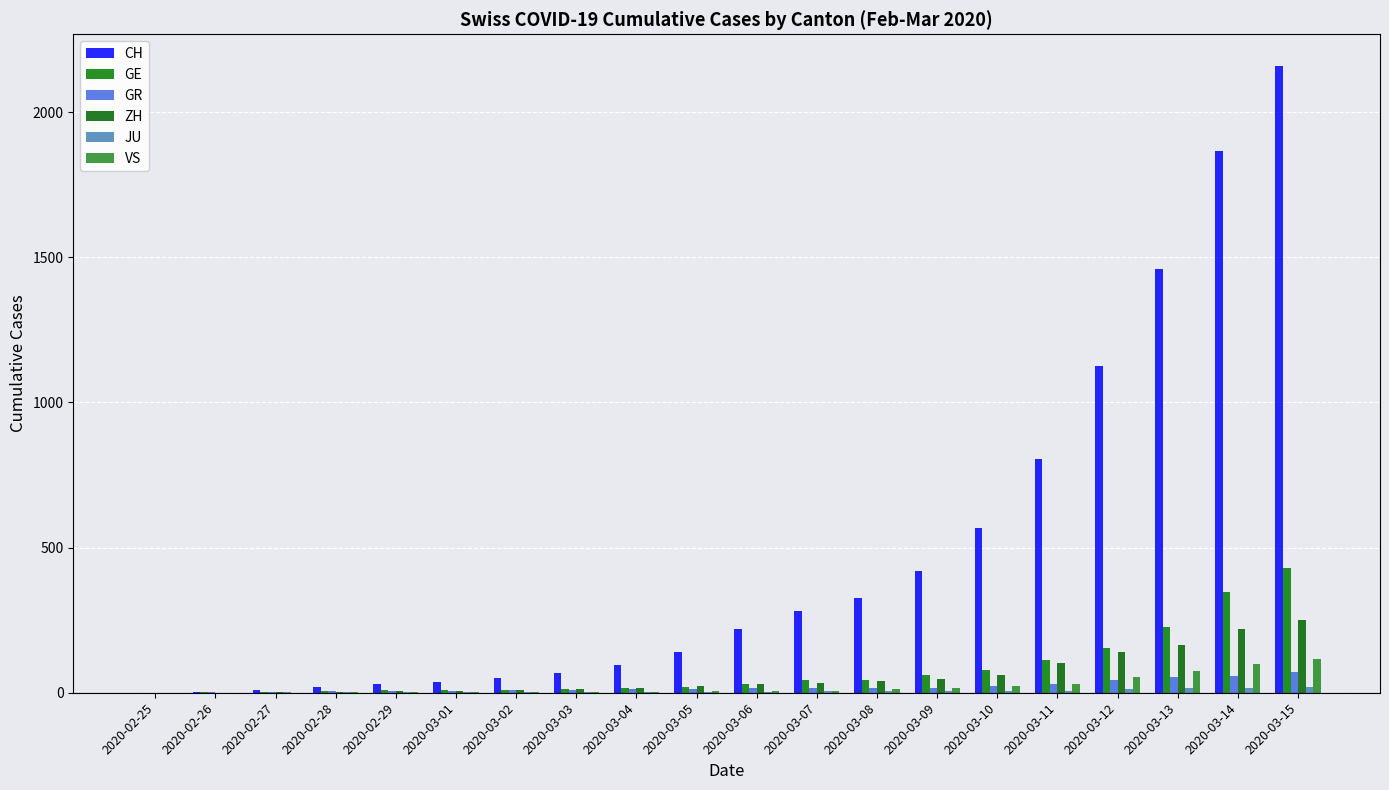

What is the difference between the VS values at 2020-03-13 and 2020-03-10?

54